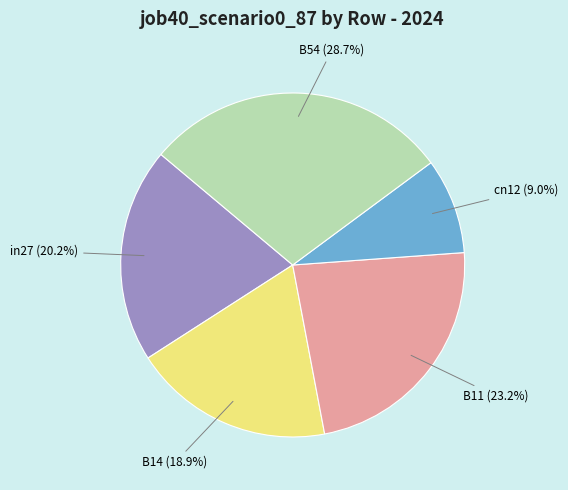

Is there any slice that represents more than half of the pie?

No